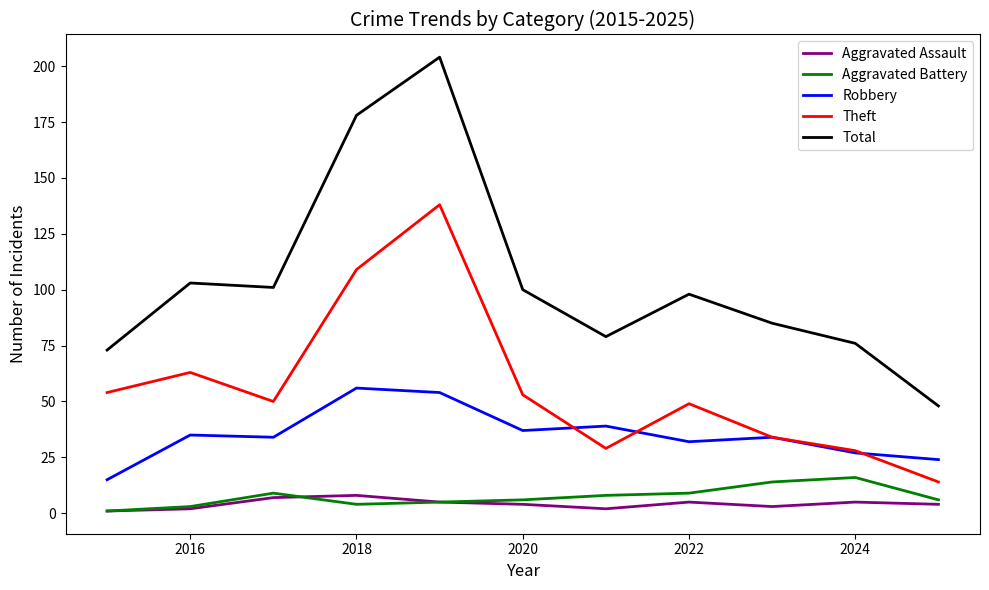

Which series has the largest total across all categories?

Total